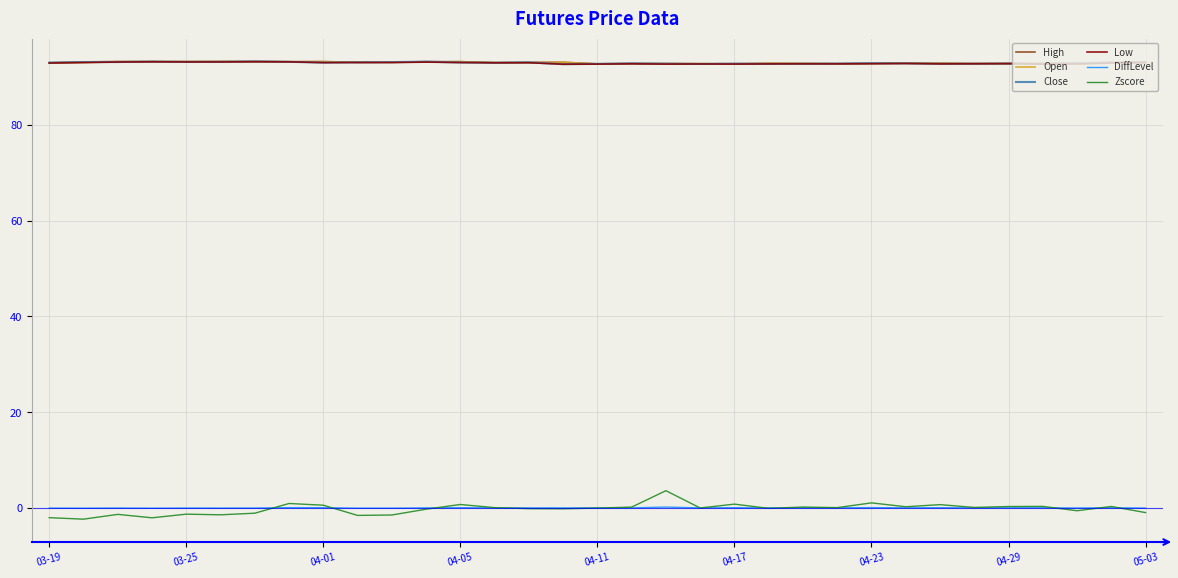

True or false: Low and Zscore intersect in this chart.

False